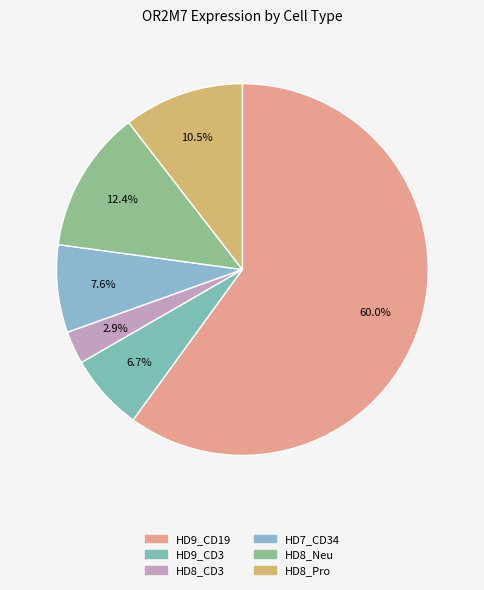

To the nearest percent, what is the difference between the HD7_CD34 and HD8_Pro slice percentages?

3%